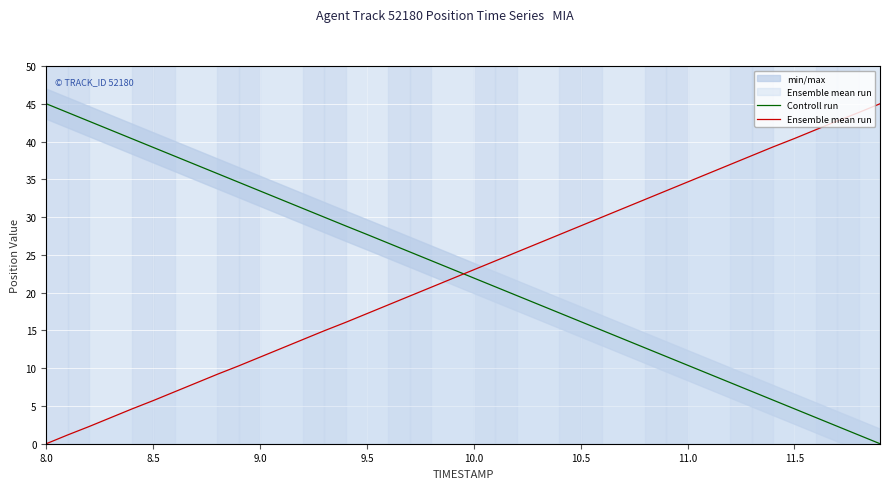

How many times do Ensemble mean run and Controll run cross each other?

1